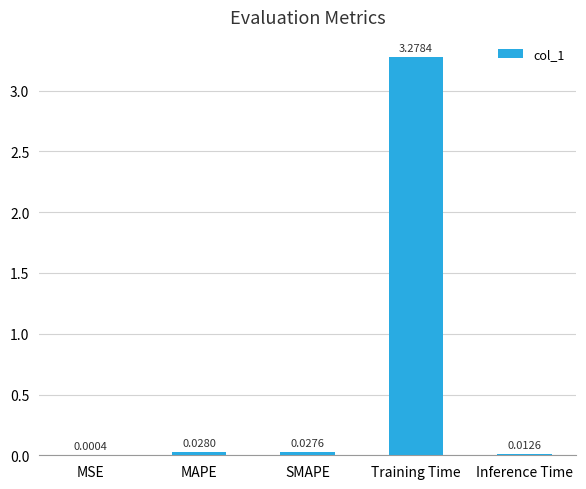

Which label corresponds to the largest value in the chart?

Training Time